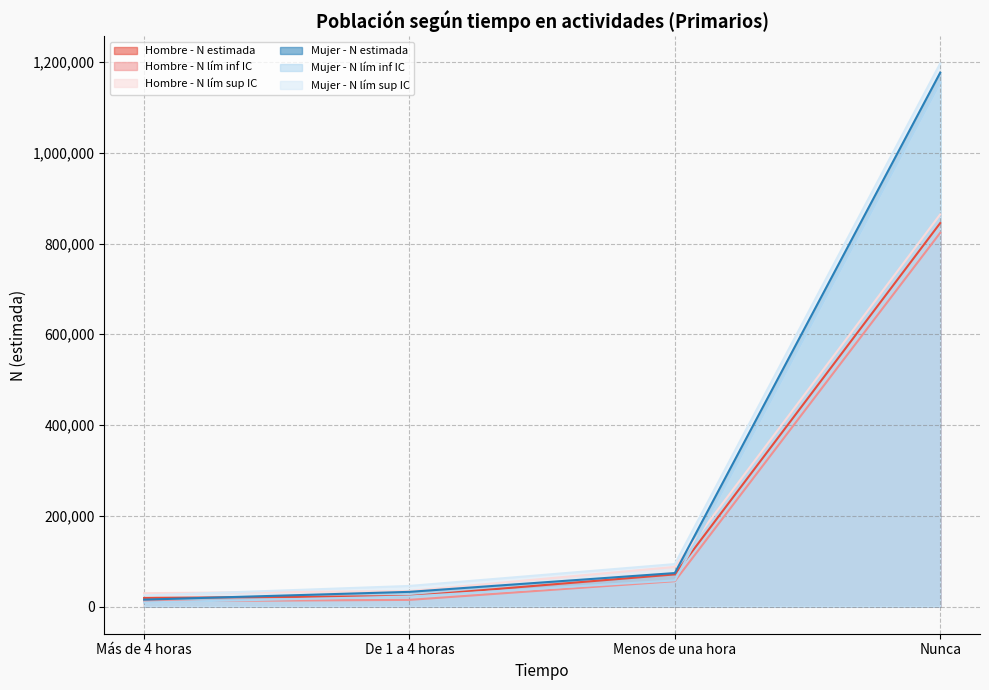

Where is Mujer - N estimada nearest to the value 595920?

Menos de una hora